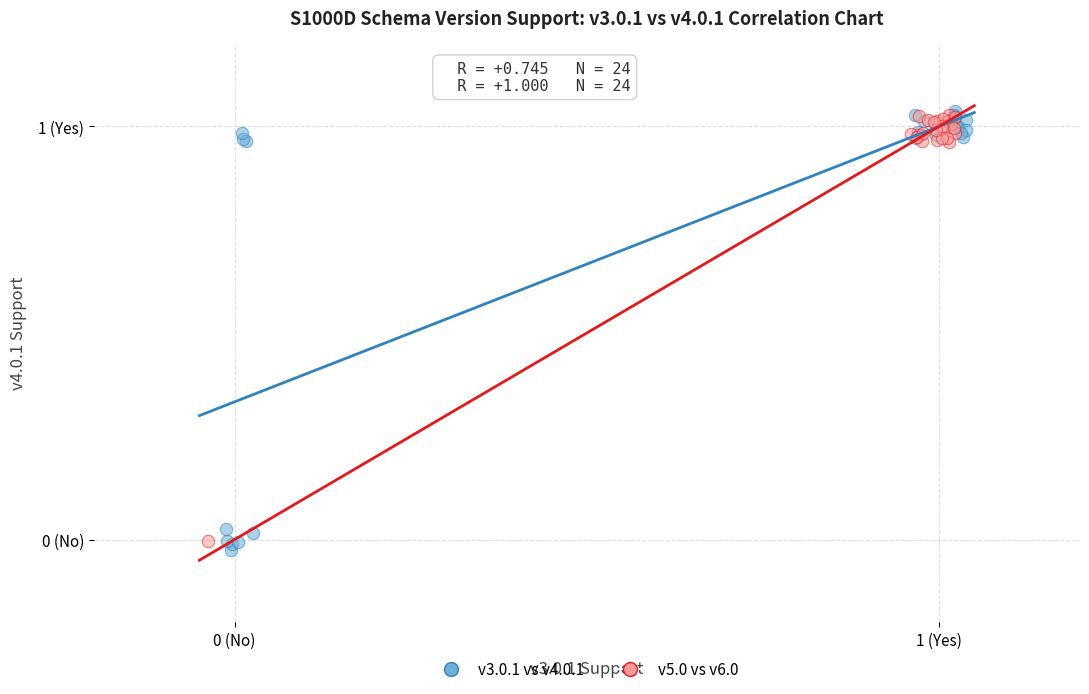

What are all the series names shown in the legend?

v3.0.1 vs v4.0.1, v5.0 vs v6.0